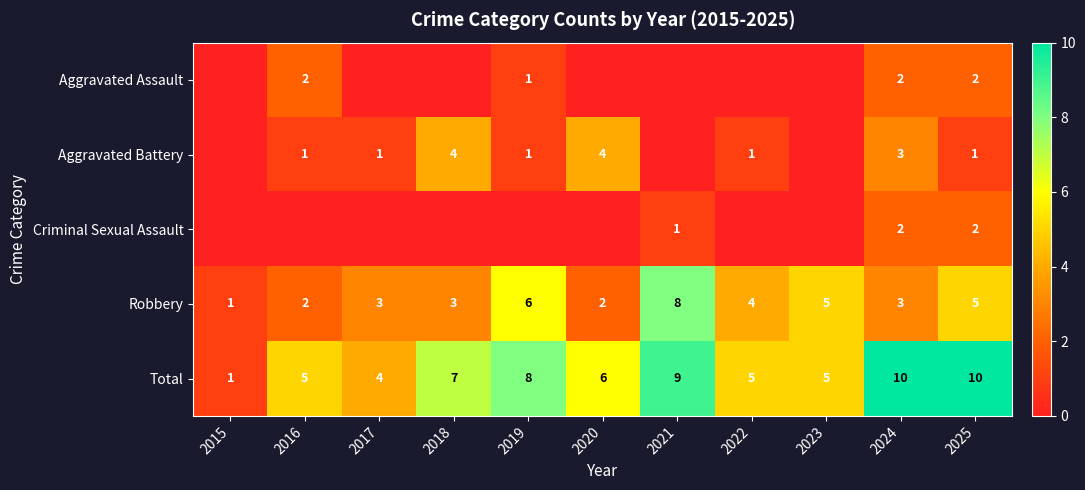

What is the sum of the Robbery values at 2025 and 2023?

10